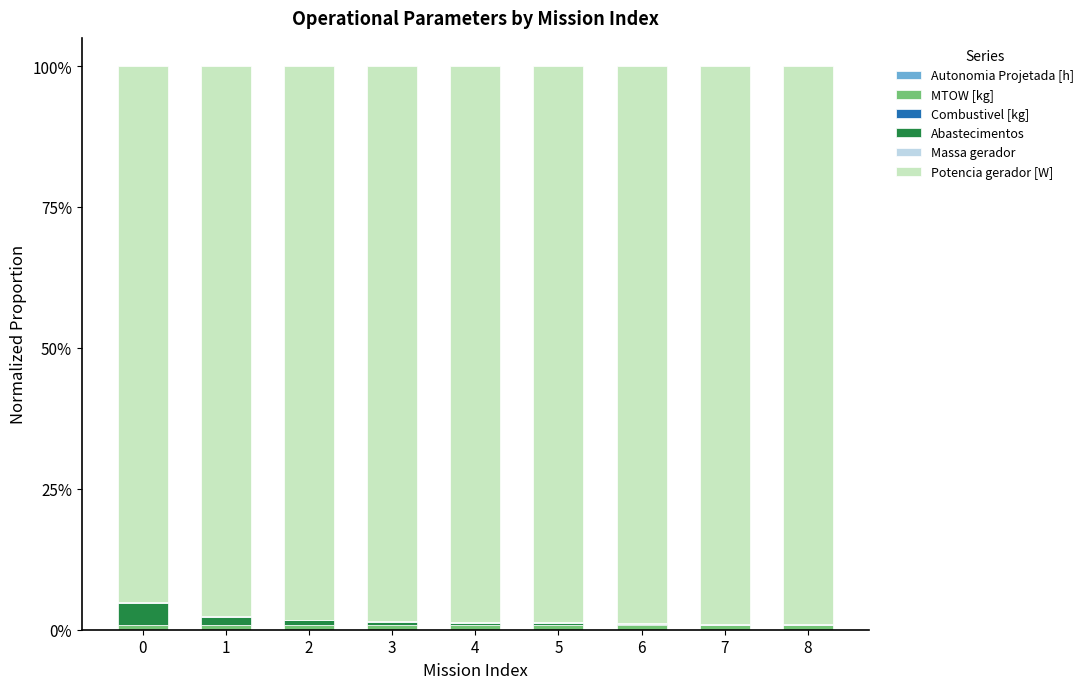

Which series has the largest total across all categories?

Potencia gerador [W]